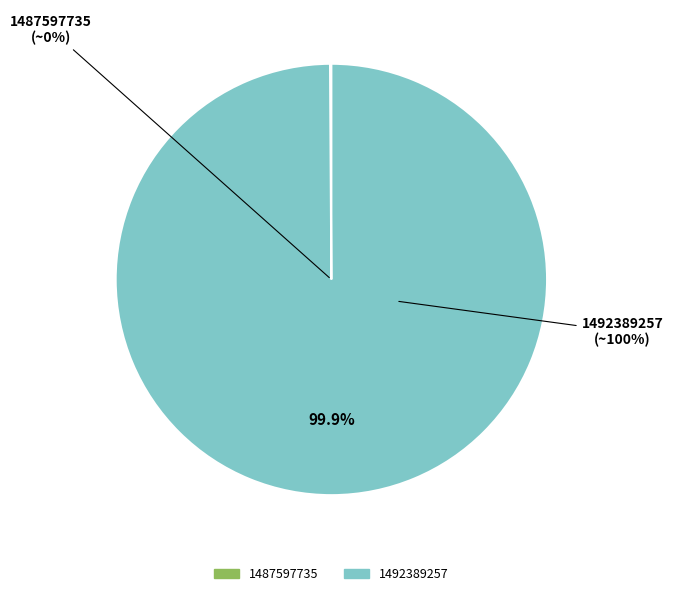

The 1492389257 slice represents 99% of the pie. True or false?

False